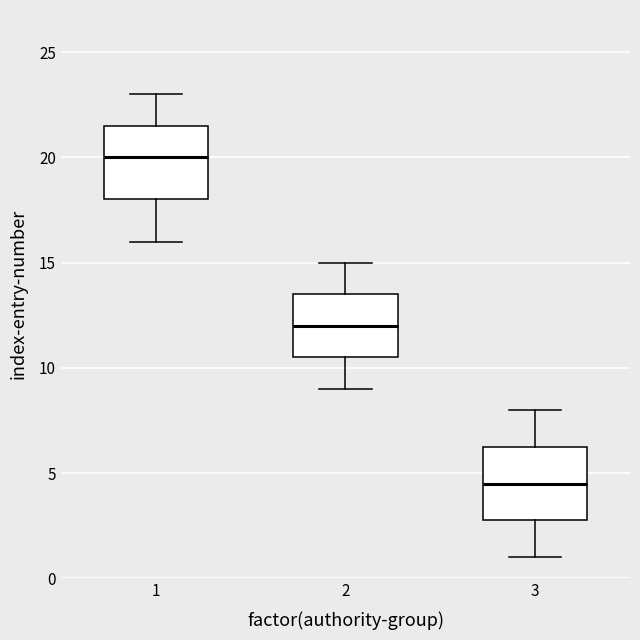

Which box has the highest median line?

1